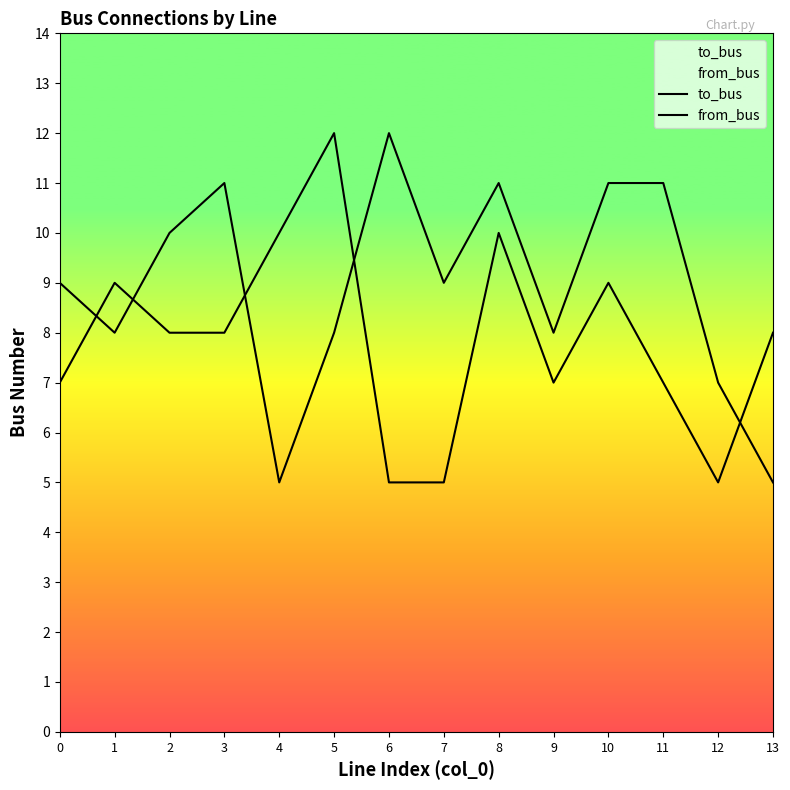

How many intersections are there between to_bus and from_bus?

5